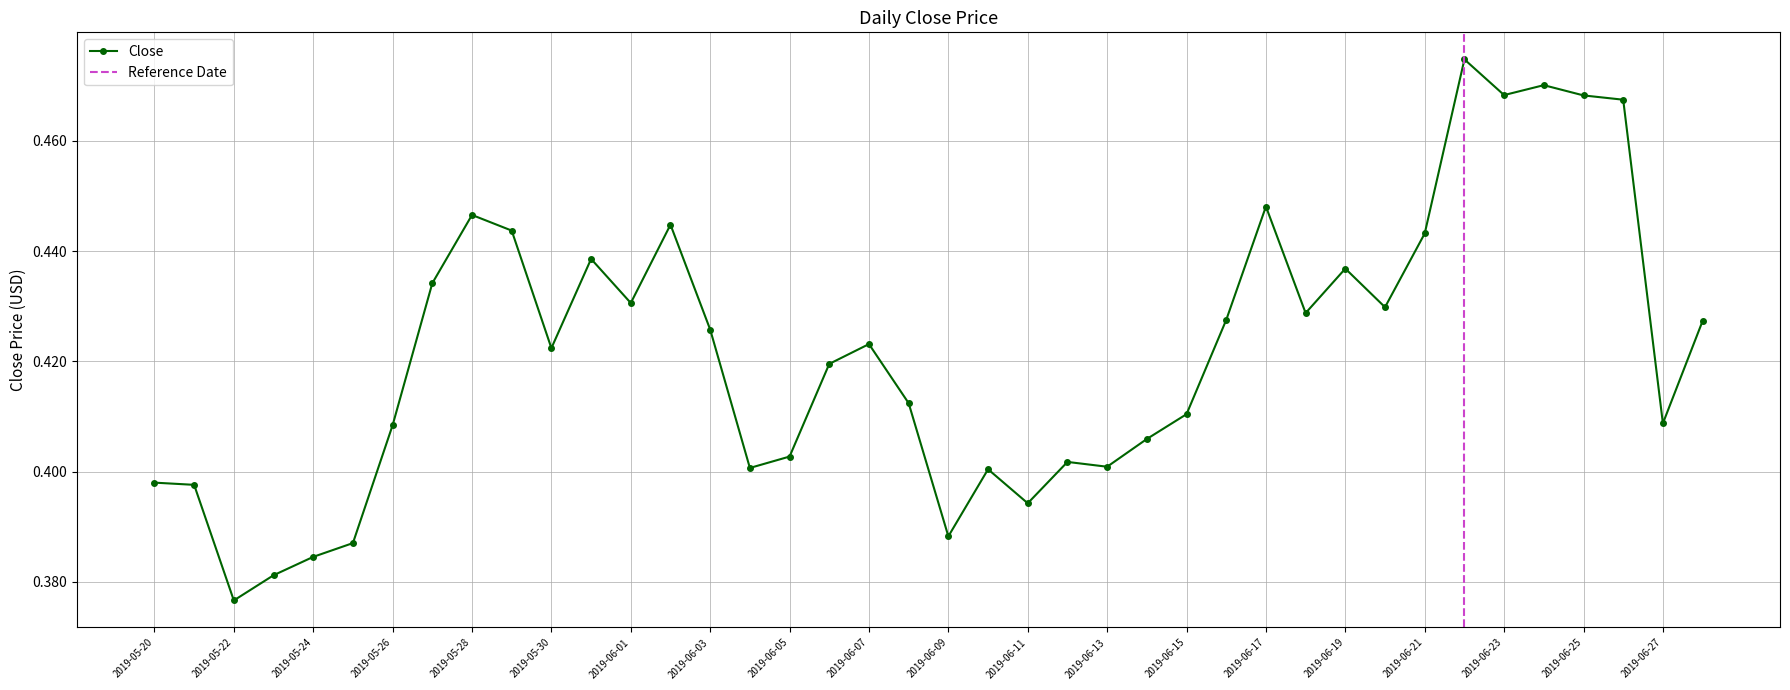

The chart shows a value of 0.4 at 2019-05-23. True or false?

True